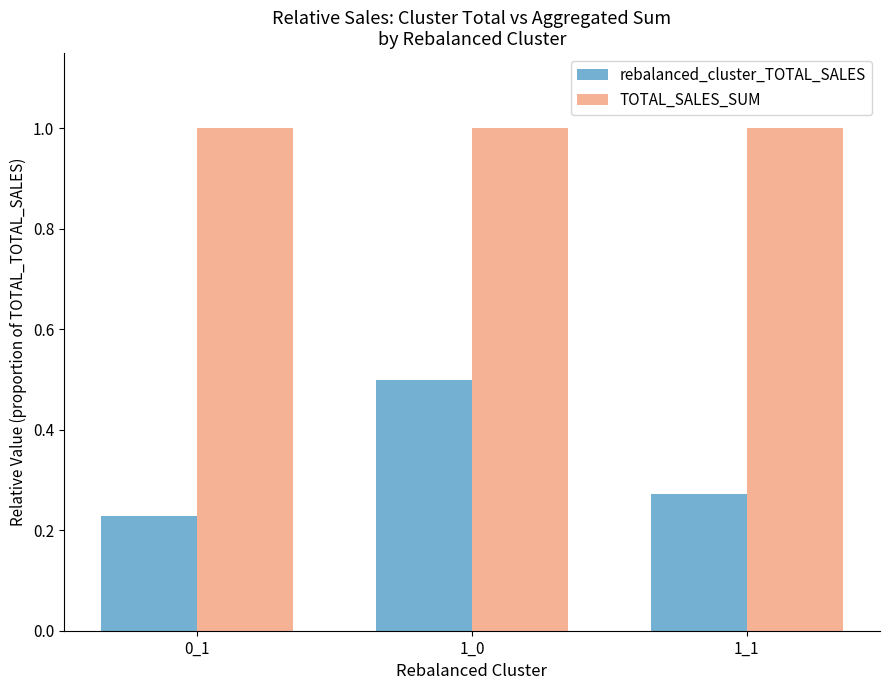

What is the sum of all rebalanced_cluster_TOTAL_SALES values?

1.0